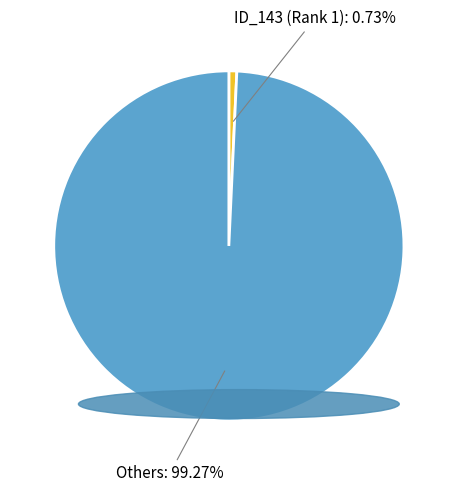

Which has a higher value, Others or ID_143 (Rank 1)?

Others